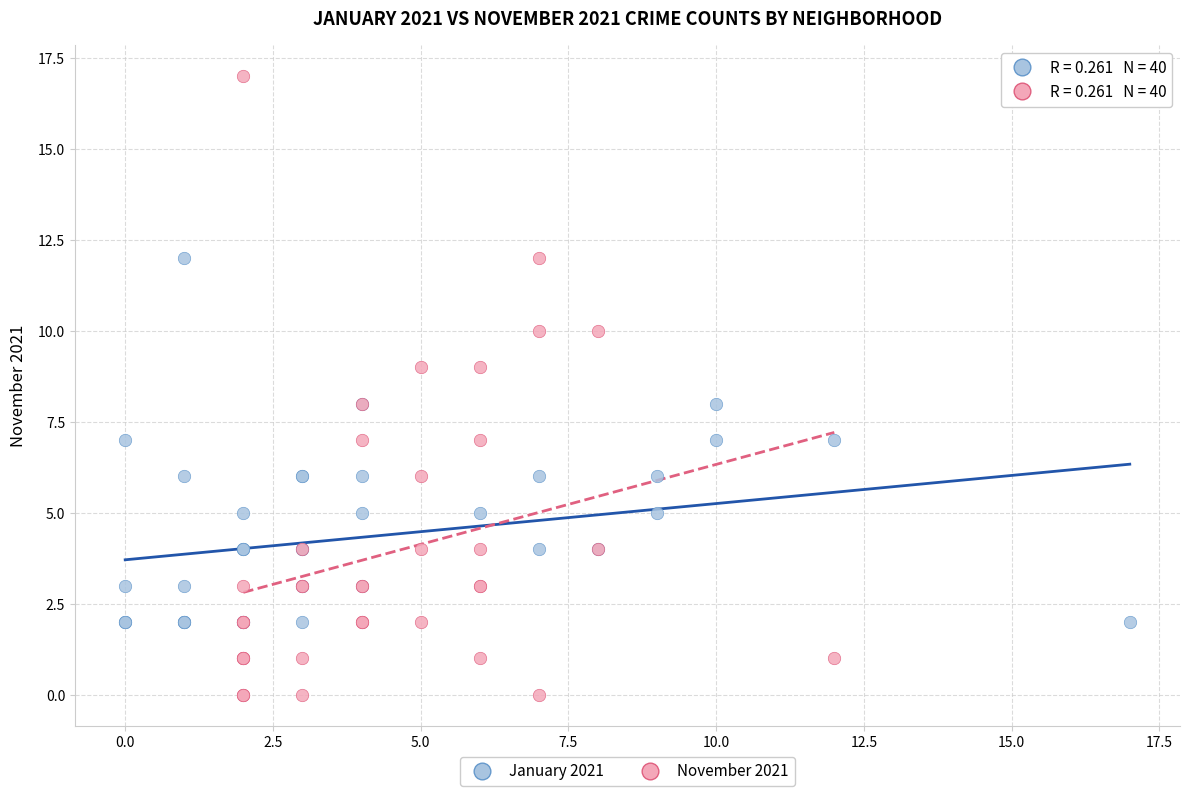

Which series reaches the maximum Y coordinate?

November 2021